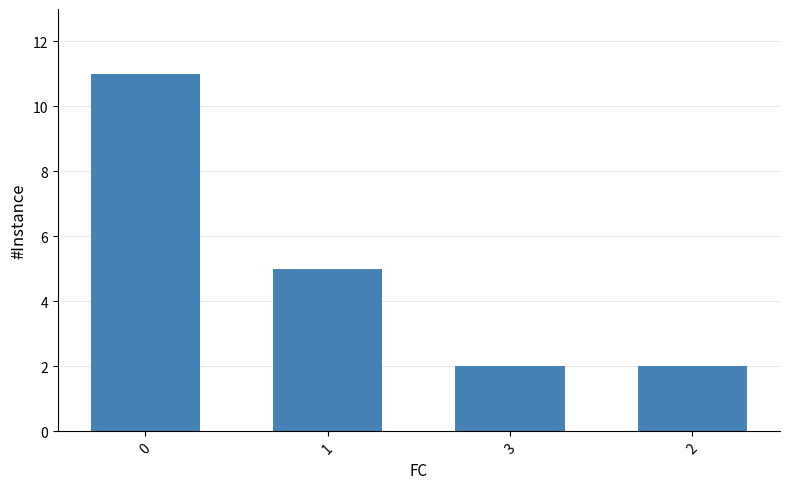

What is the change in value from 0 to 2?

-9